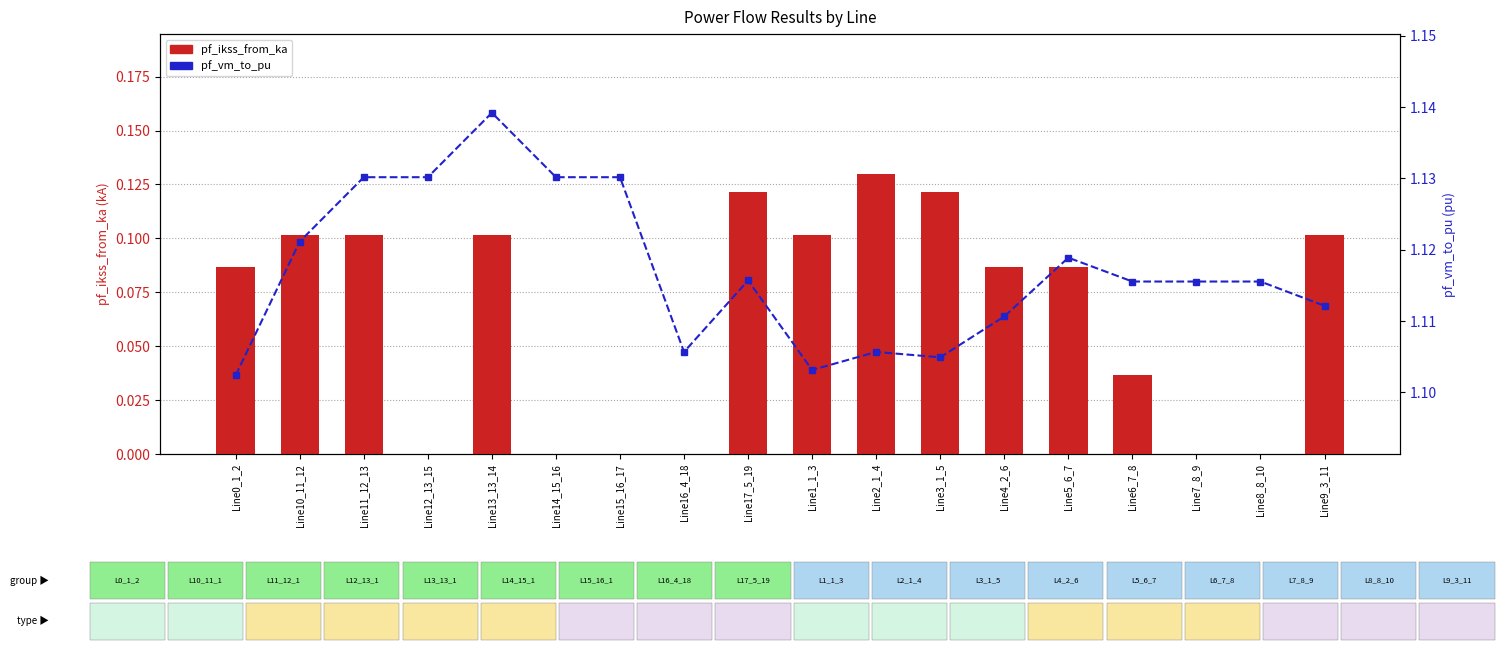

Count the pf_ikss_from_ka values in the range 0 to 1.

18